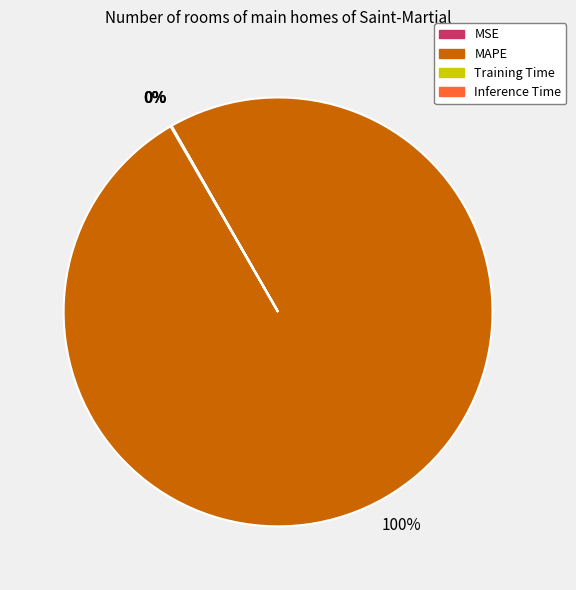

True or false: MAPE accounts for 100% of the total.

True